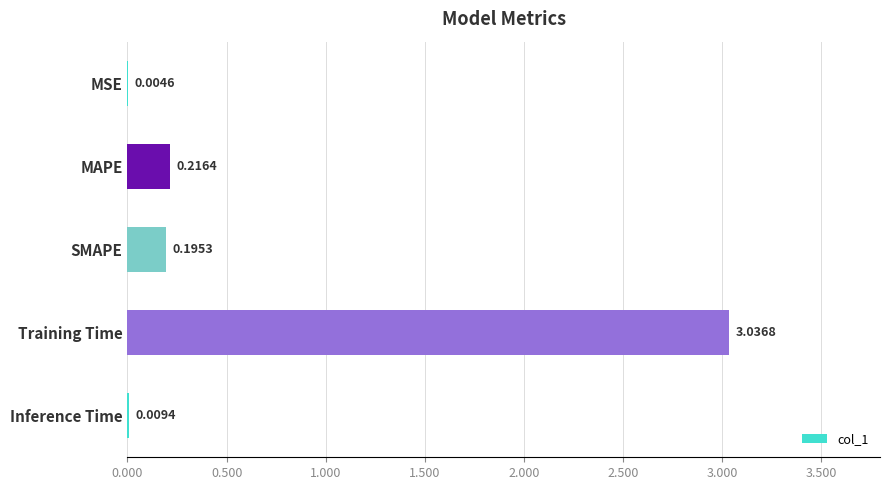

Where is the data nearest to the value 1?

MAPE